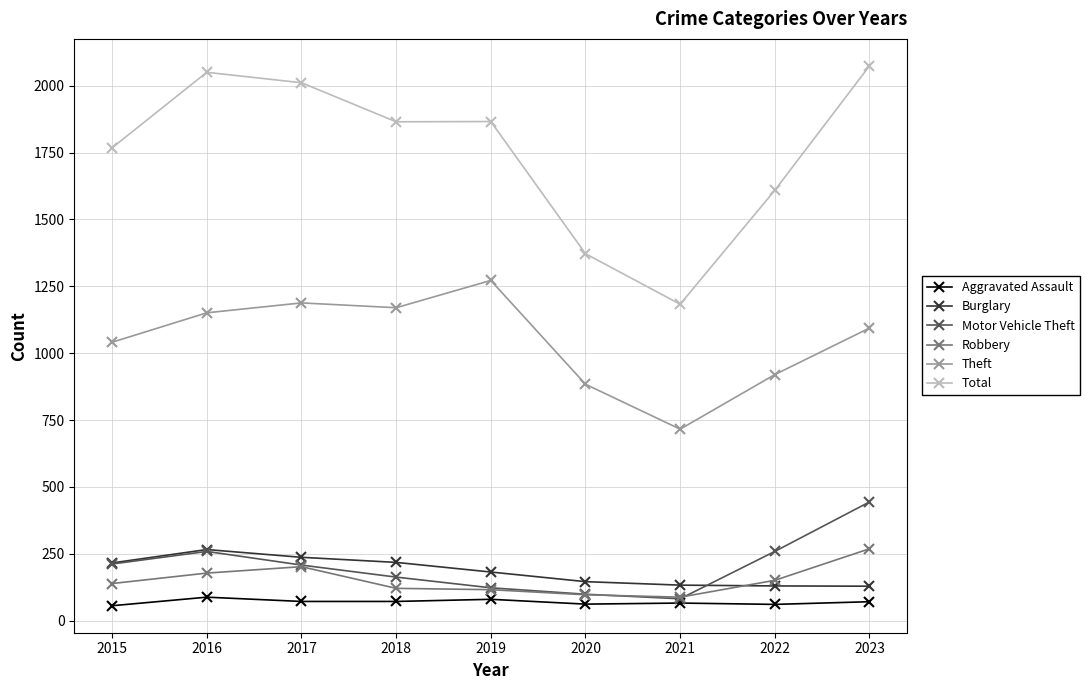

What is the difference between the maximum and minimum values in the Robbery series?

181